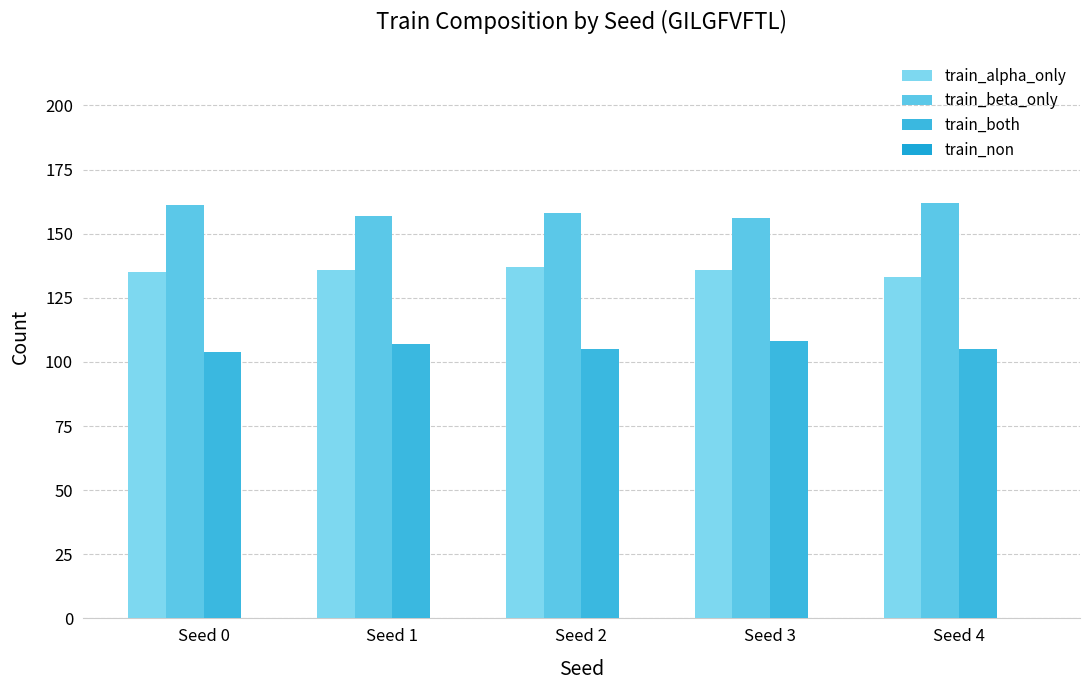

What is the average value of the train_both series?

106